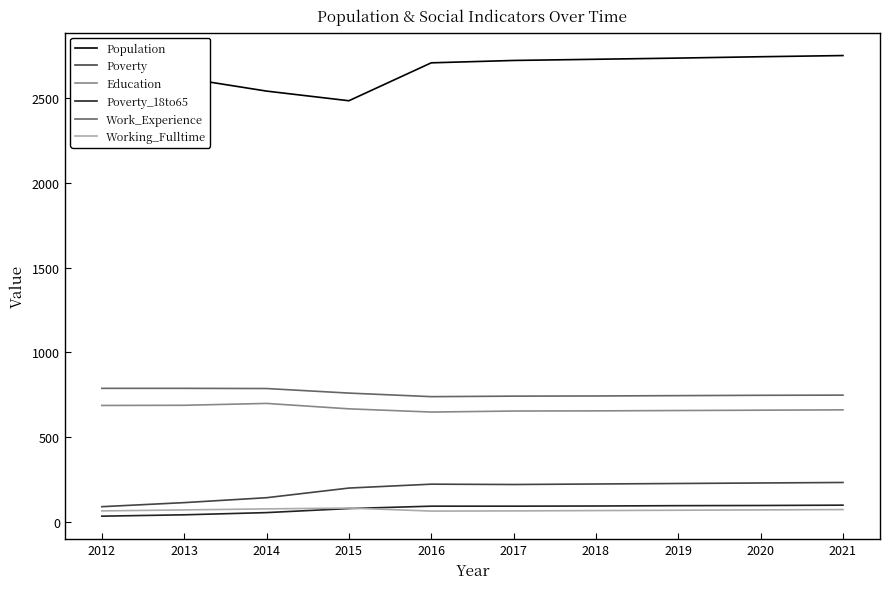

Which series has the largest total across all categories?

Population